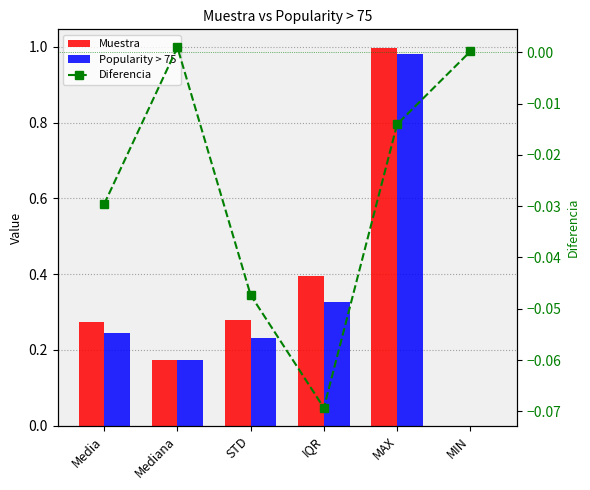

The value of Muestra at Mediana is 0.2. True or false?

False